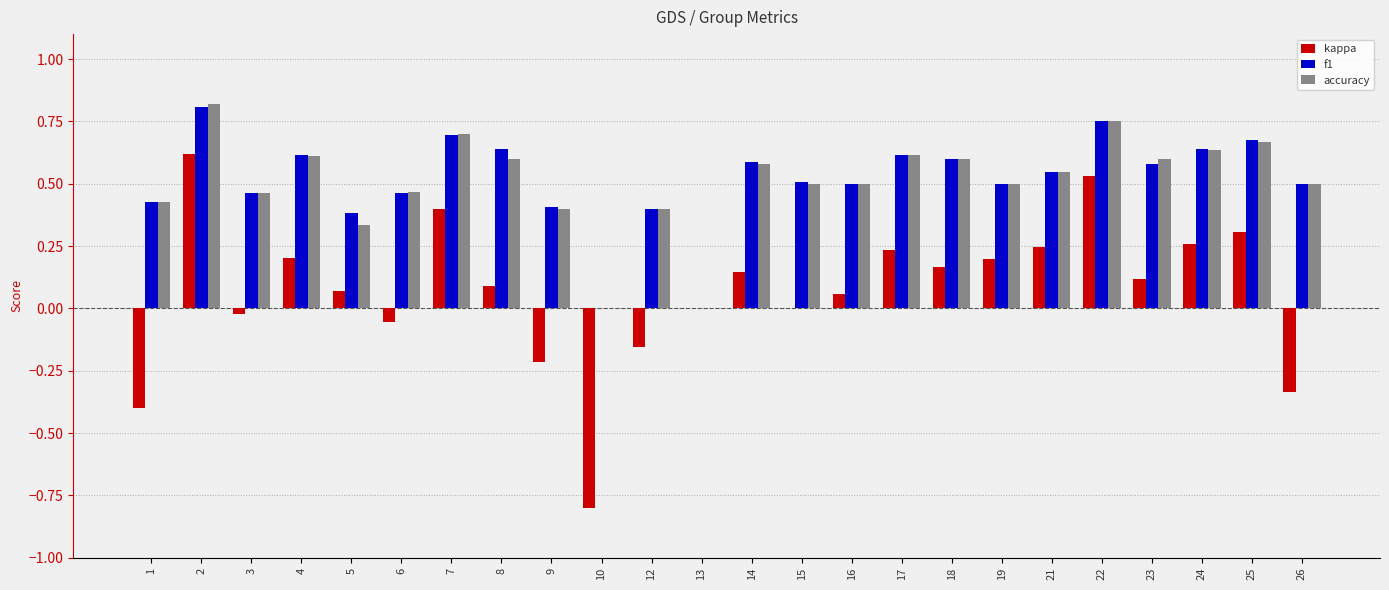

What is the sum of all accuracy values?

12.2